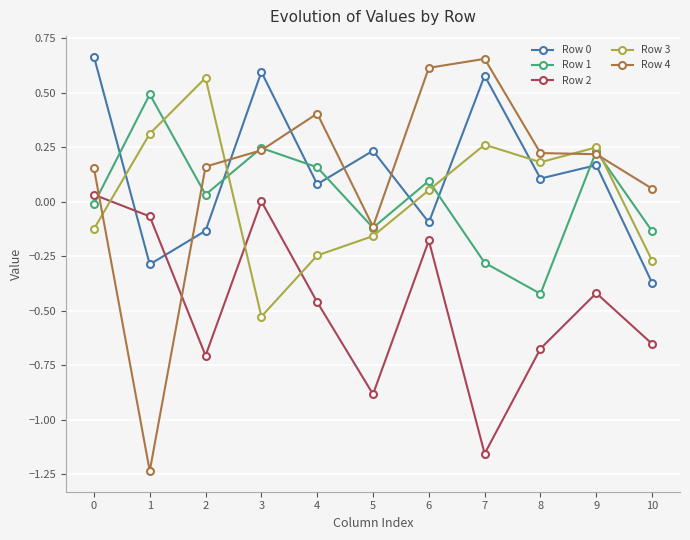

Is the value of Row 4 at 1 greater than the value of Row 1 at 4?

No